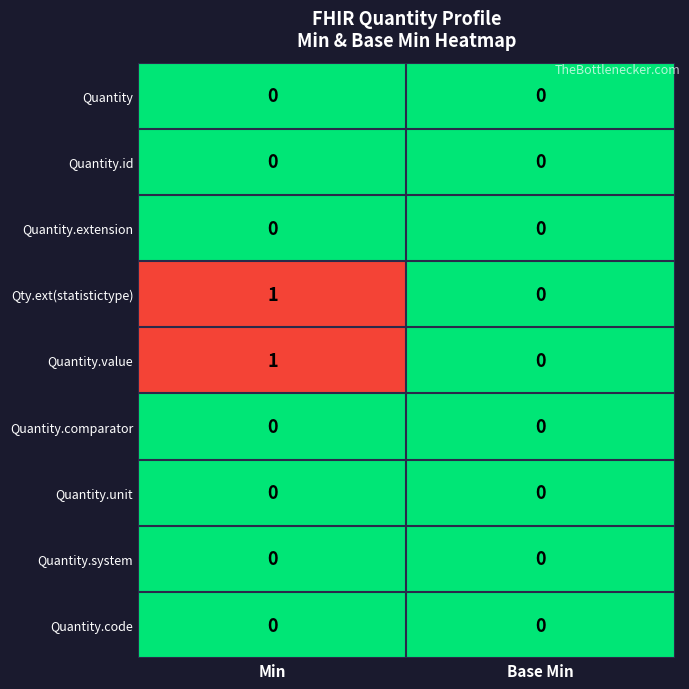

The value of Quantity.comparator at Min is 0. True or false?

True